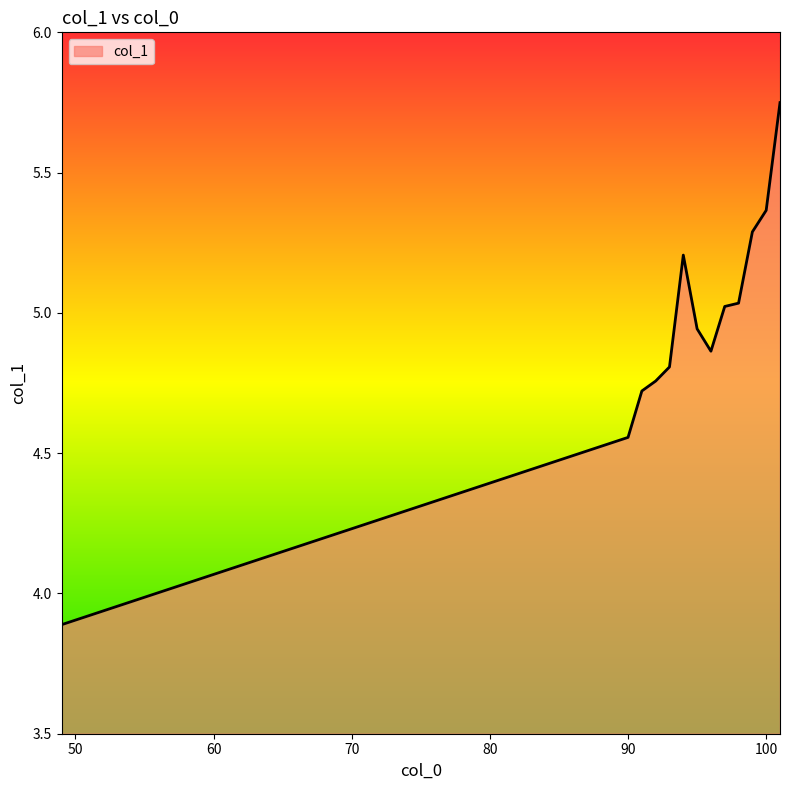

What is the minimum value shown in the chart?

3.9